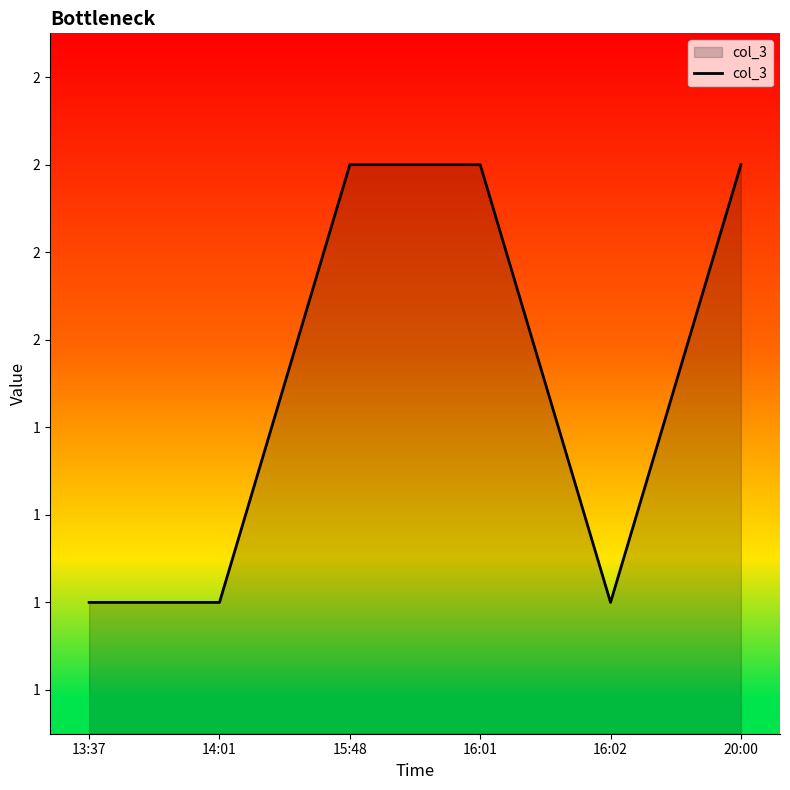

Is this an area chart (filled region under the line)?

Yes